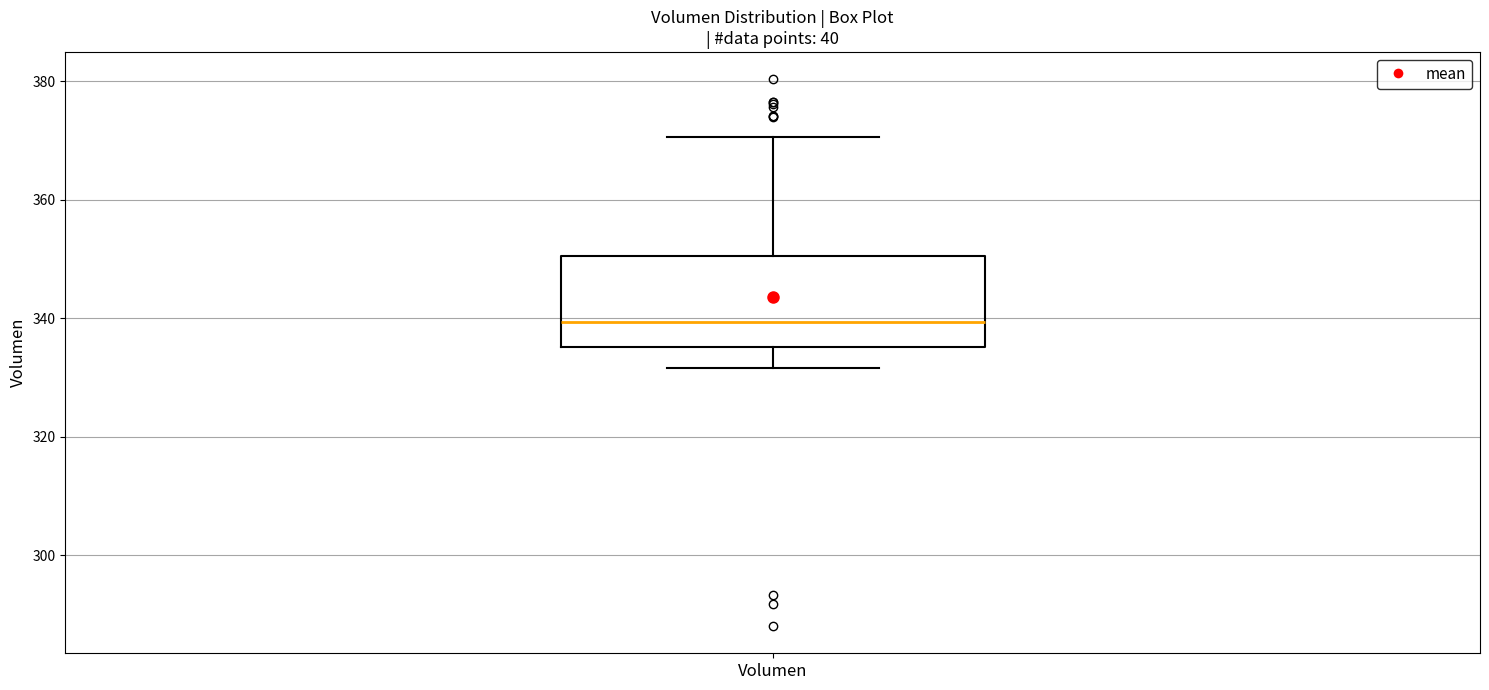

Transcribe this box plot: give where the median line is, the range the box spans, and where the two whiskers end, as read against the y-axis. The values are not printed on the chart, so give them approximately, as read against the axis.

median 340, box 336 to 350, whiskers 332 to 370